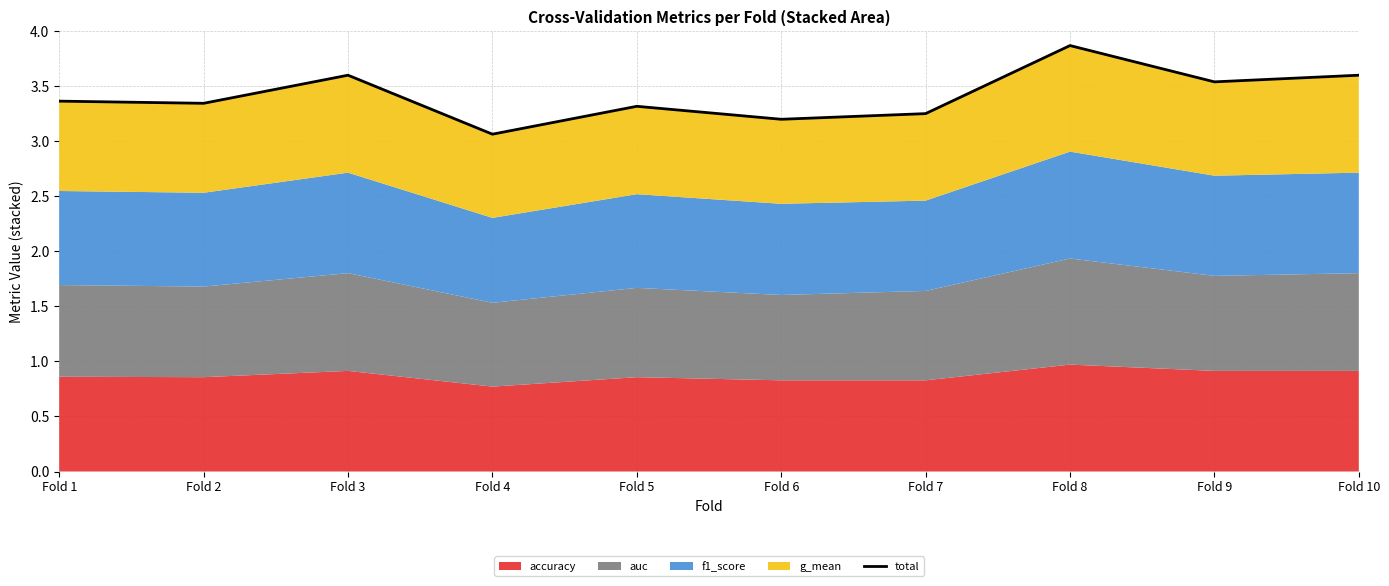

What is the average value?

3.4